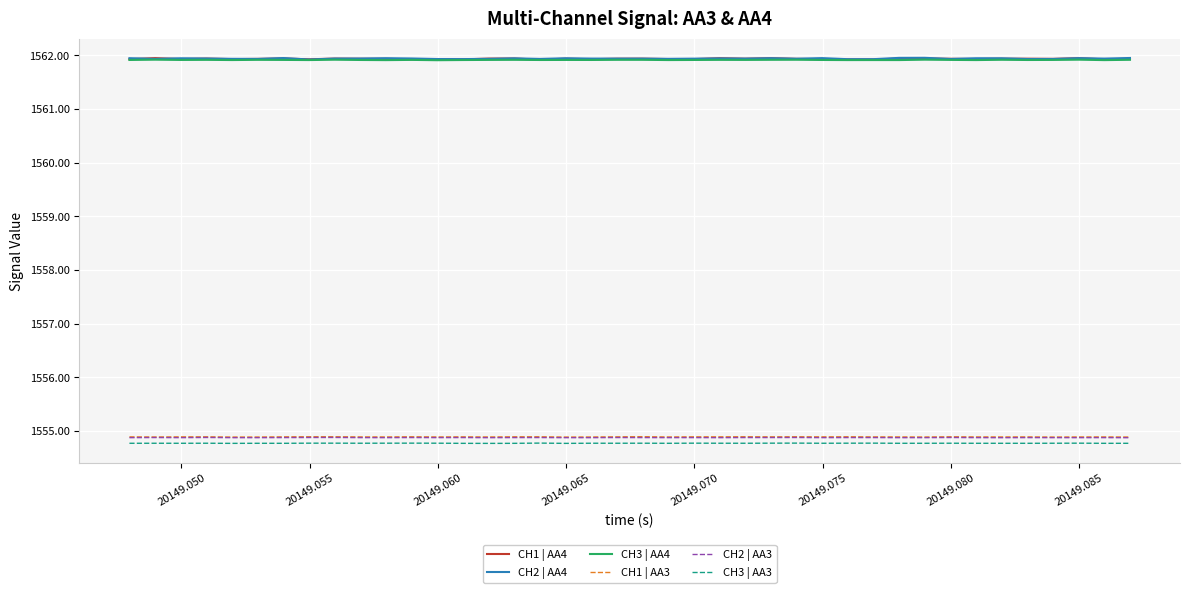

What is the smallest value displayed?

1554.8